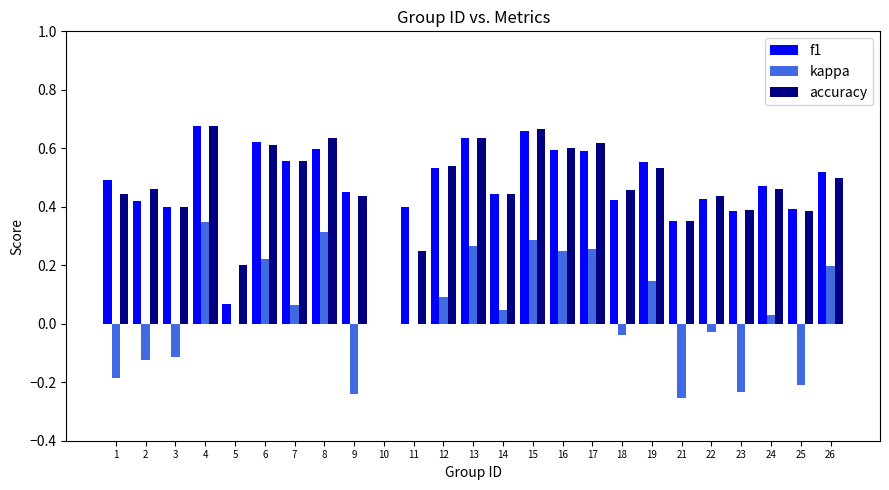

Which category has the highest value in the kappa series?

4